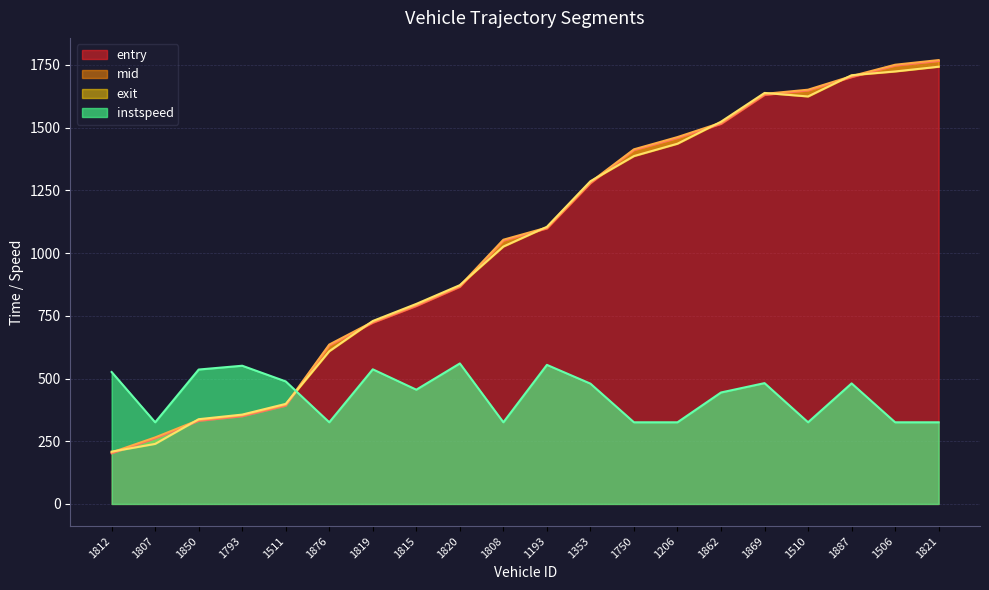

At which category does the chart reach its peak across all series?

1821